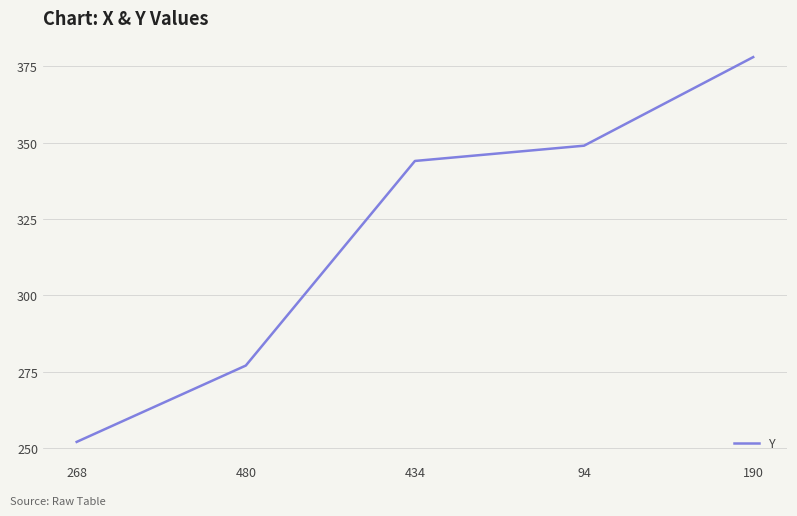

At which label is the value closest to 315?

434